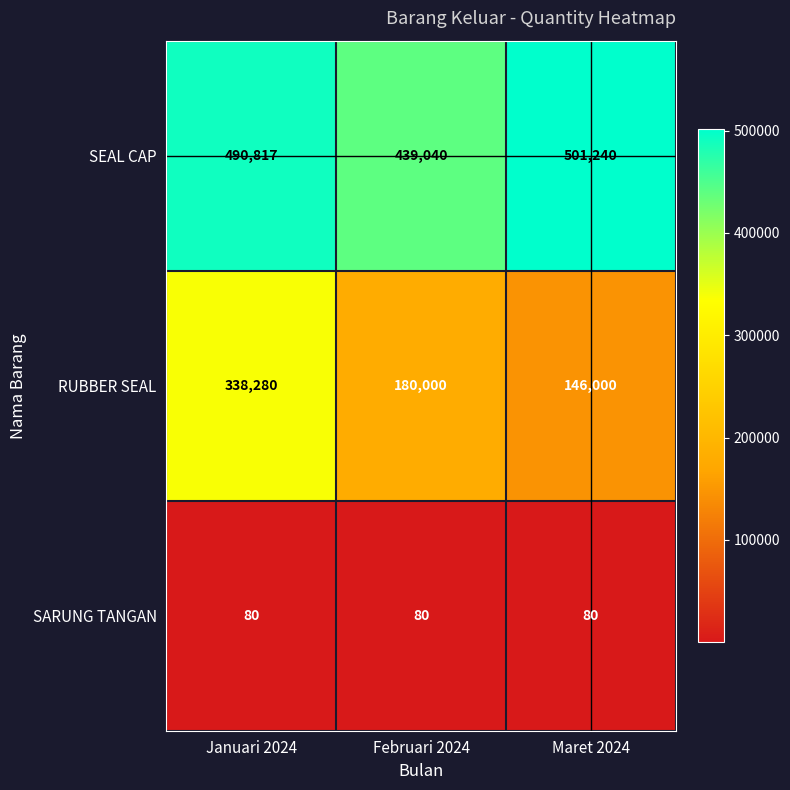

Reading left to right, extract all data points from this chart.

SEAL CAP: Januari 2024=490817	Februari 2024=439040	Maret 2024=501240
RUBBER SEAL: Januari 2024=338280	Februari 2024=180000	Maret 2024=146000
SARUNG TANGAN: Januari 2024=80	Februari 2024=80	Maret 2024=80